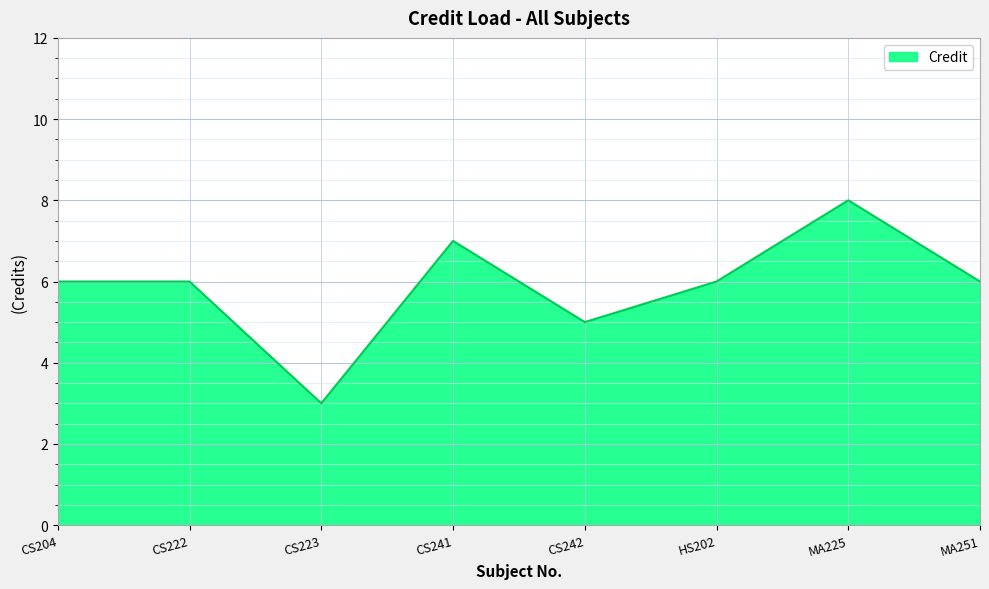

The value at CS223 is 3. True or false?

True